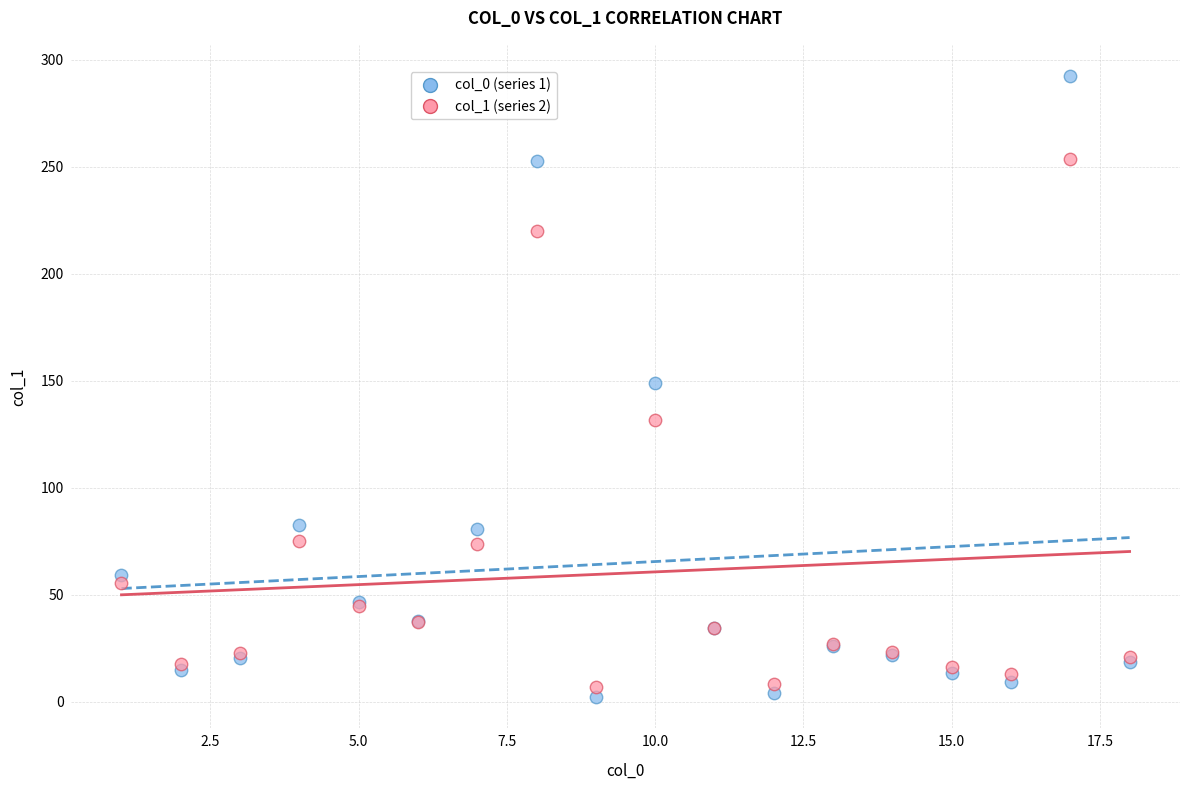

What is the X range (max minus min) for the scatter plot?

17.0